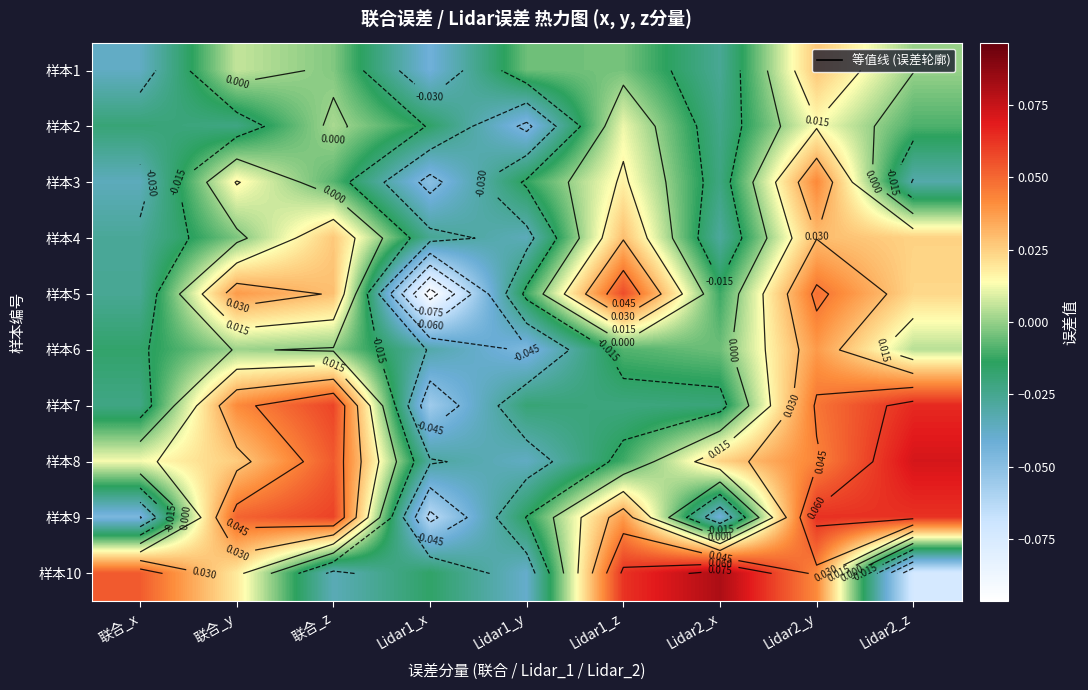

How many data points in 样本2 are above 0?

3